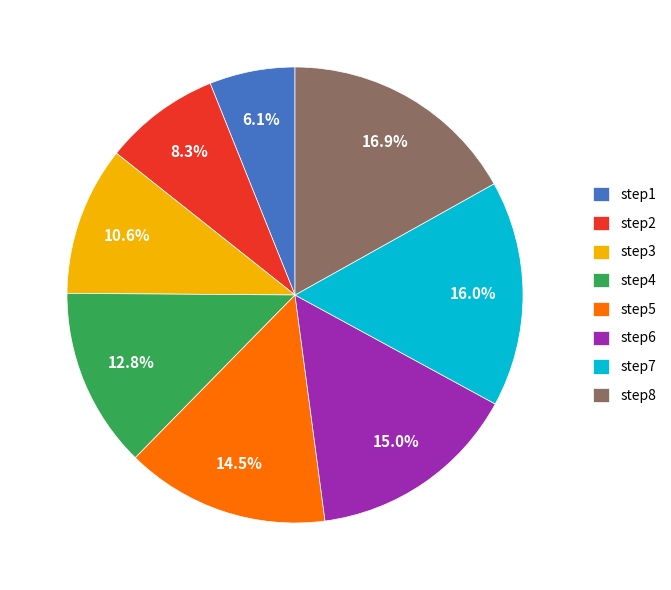

Is the sum of step3 and step7 greater than half?

No